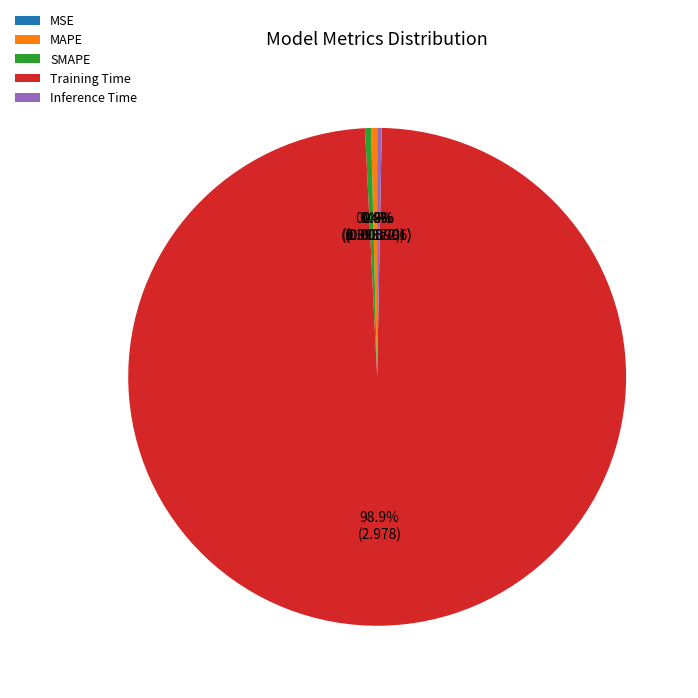

Combined, what portion of the pie is Inference Time and SMAPE?

0.7%